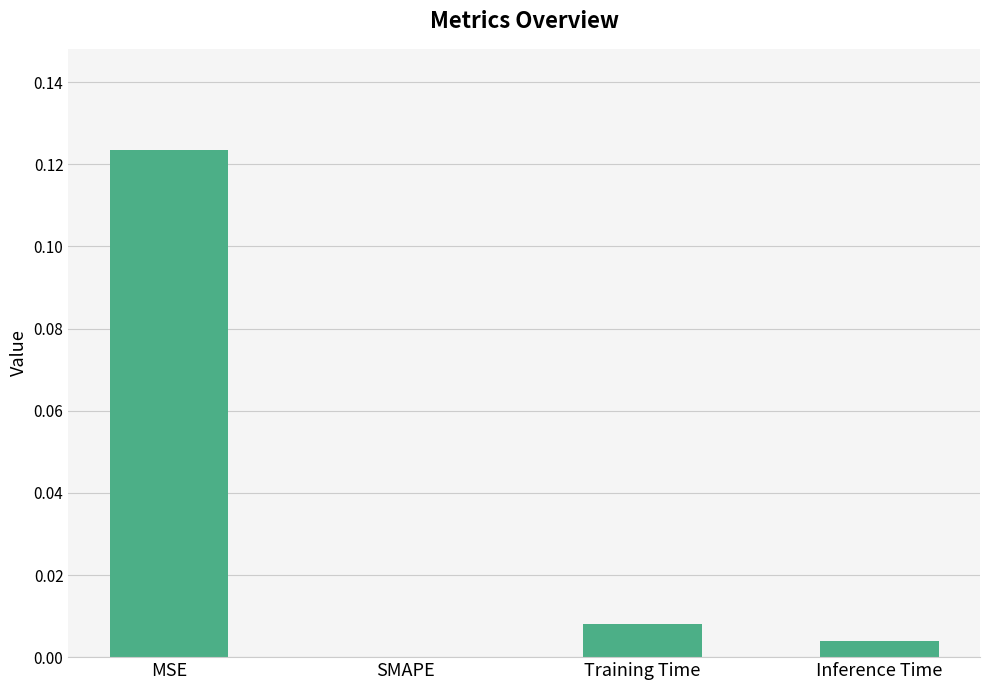

At which label is the value closest to 0?

SMAPE